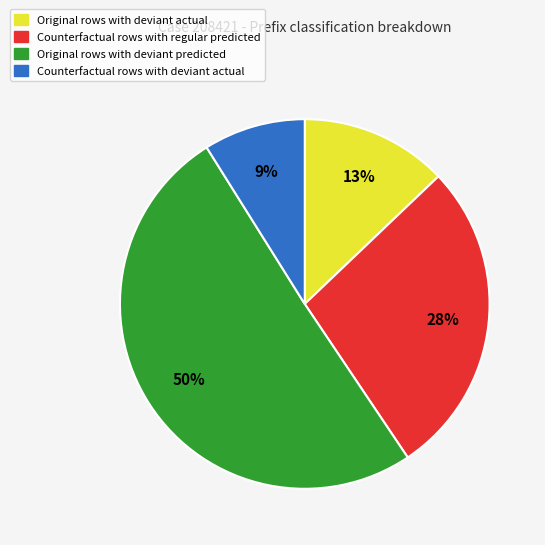

To the nearest percent, what is the average slice percentage?

25%